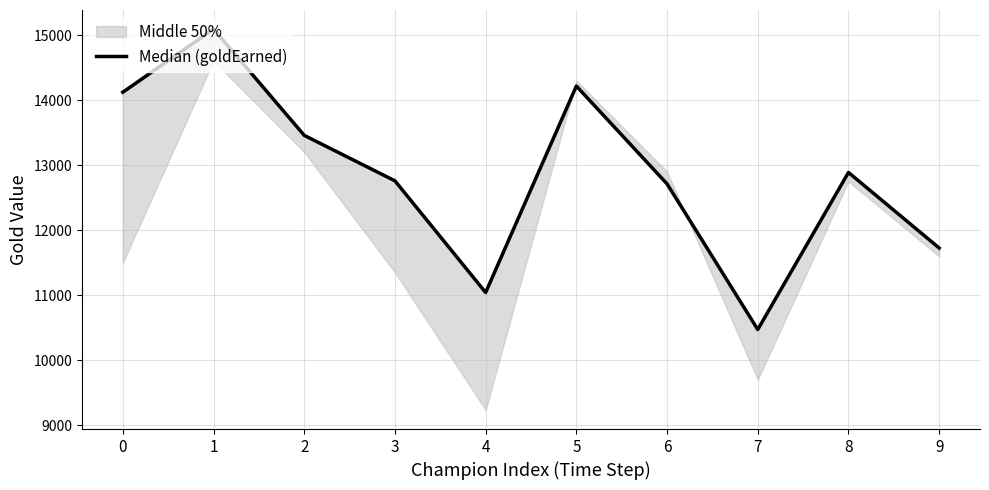

The chart shows a value of 17599 at 2. True or false?

False